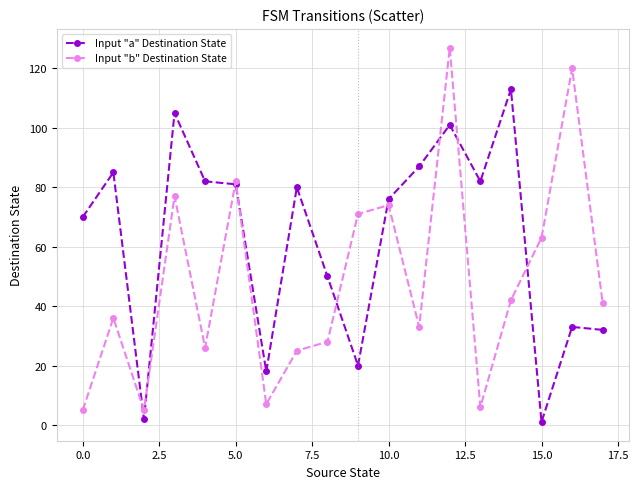

Which series has the largest total across all categories?

Input "a" Destination State